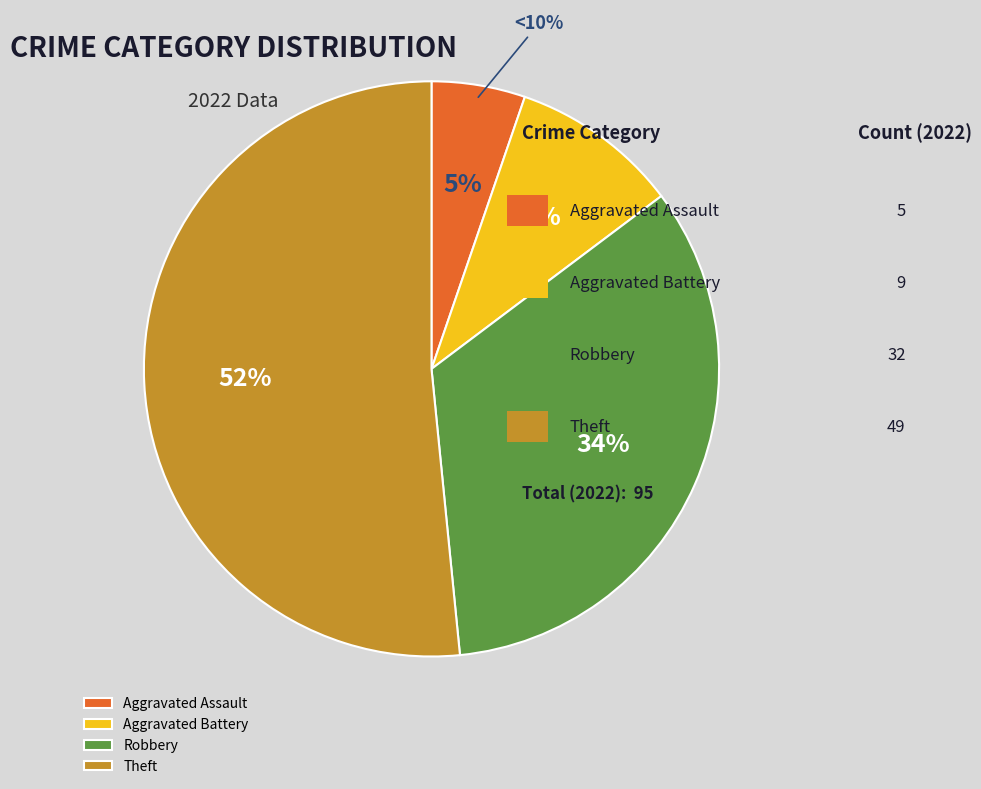

Is Theft the majority of the pie?

Yes